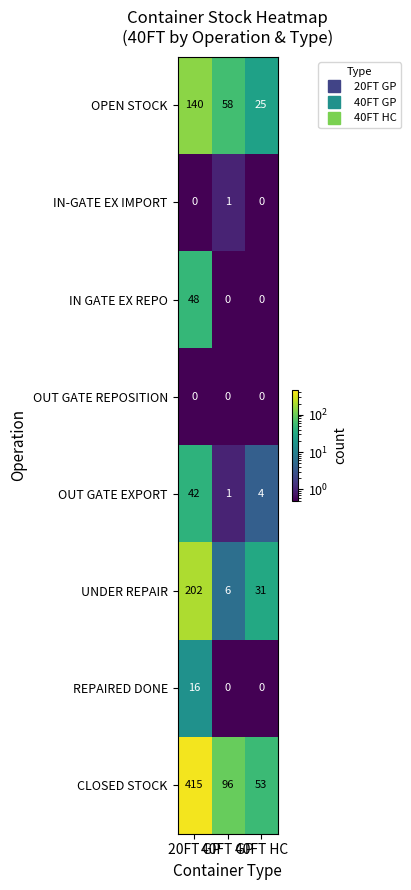

What is the average value of the OPEN STOCK series?

74